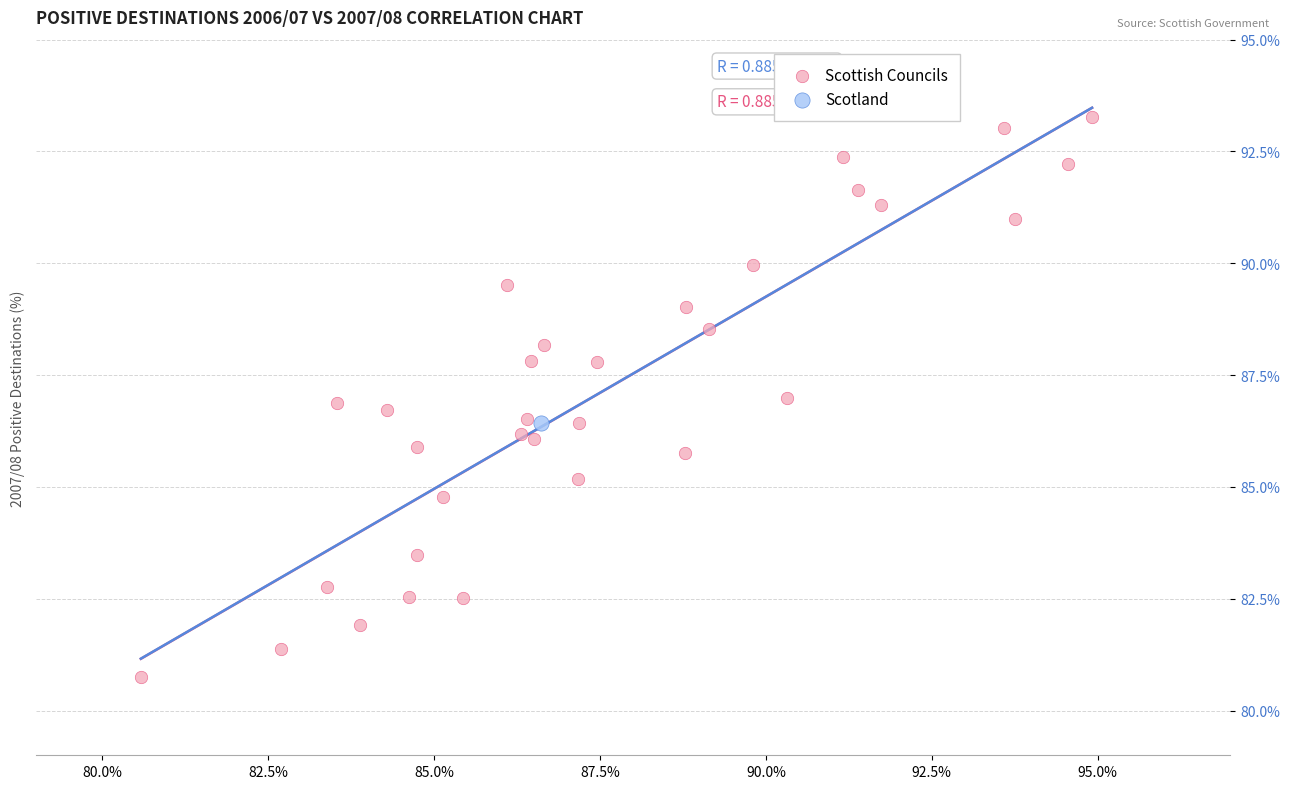

What are all the series names shown in the legend?

Scottish Councils, Scotland